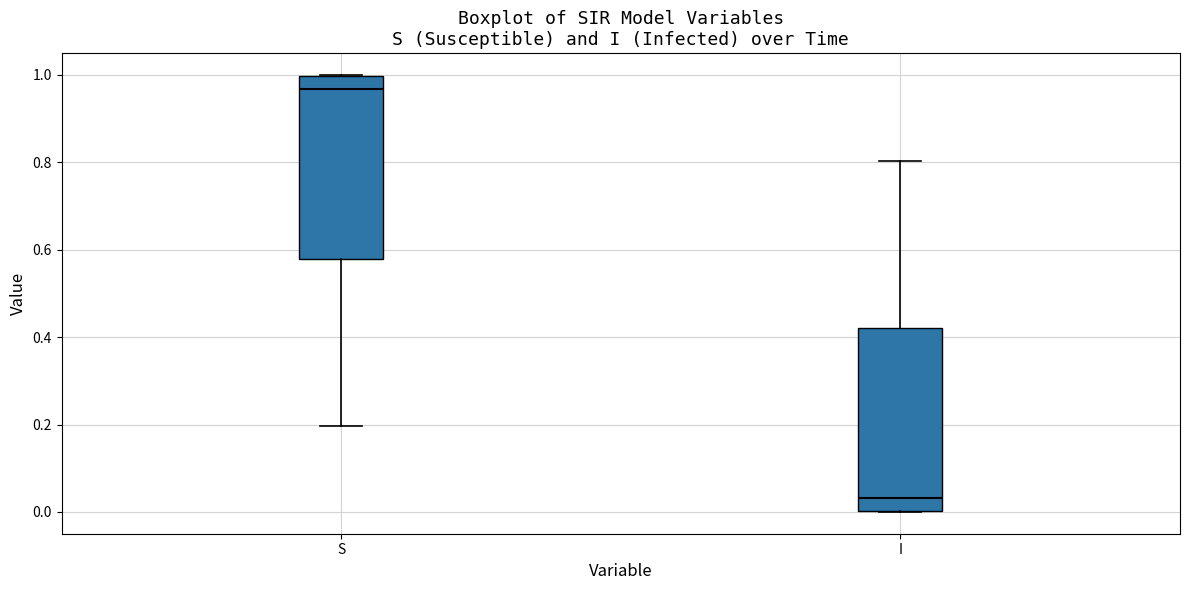

Reading left to right, read every box against the y-axis: the position of its median line, the range the box covers, and the ends of its whiskers. The values are not printed on the chart, so give them approximately, as read against the axis.

S: median 0.96, box 0.58 to 1.00, whiskers 0.20 to 1.00
I: median 0.04, box 0.00 to 0.42, whiskers 0.00 to 0.80